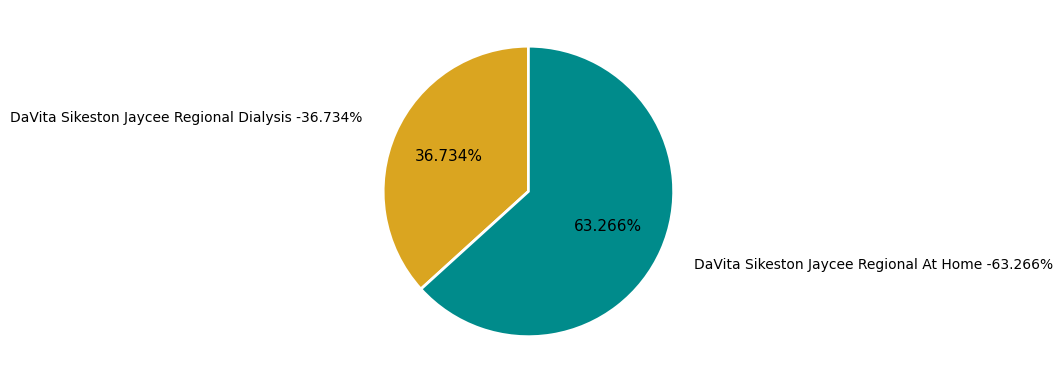

Rank the categories by value from lowest to highest.

DaVita Sikeston Jaycee Regional Dialysis, DaVita Sikeston Jaycee Regional At Home